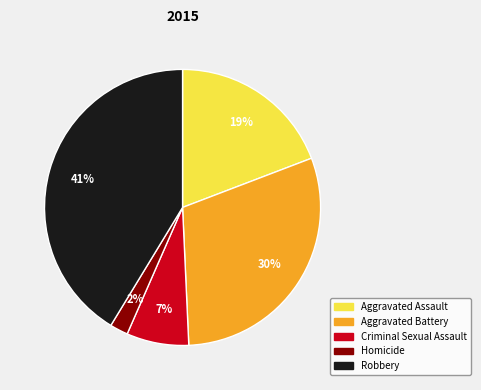

Does Aggravated Battery represent more than half of the total?

No